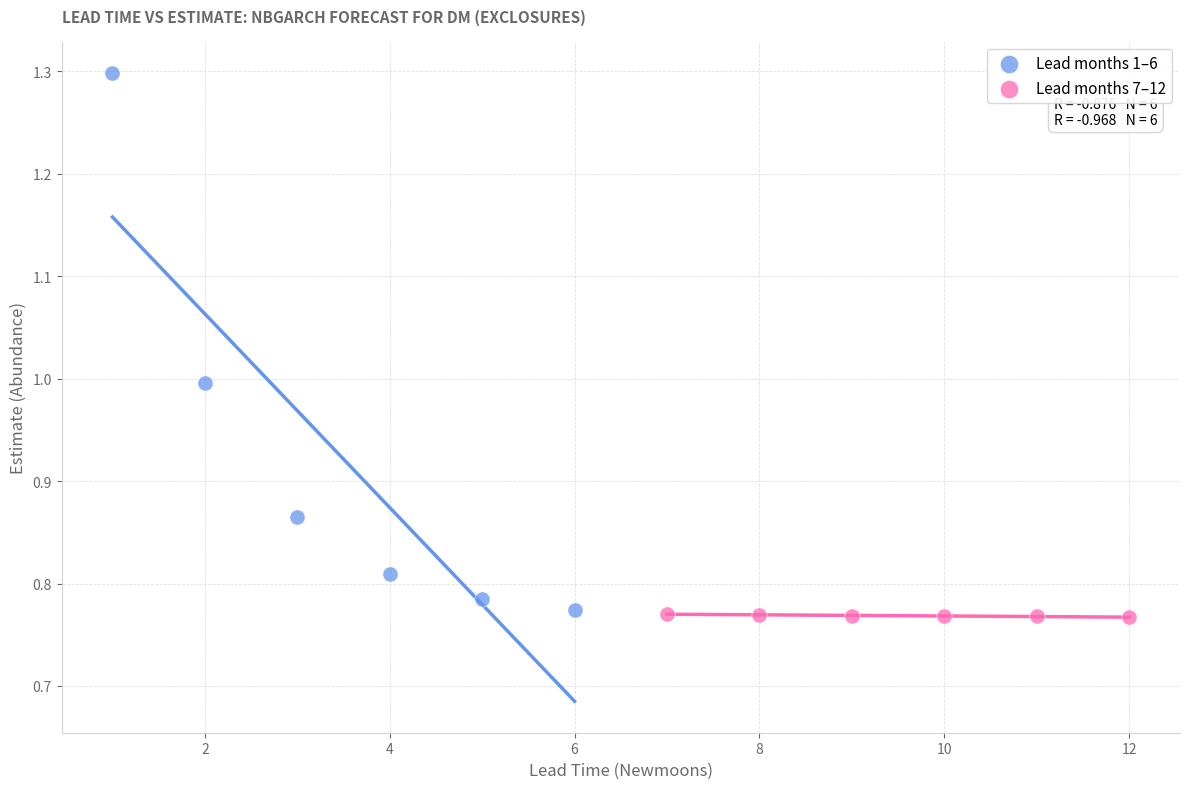

Which series has the largest Y range (max minus min)?

Lead months 1–6